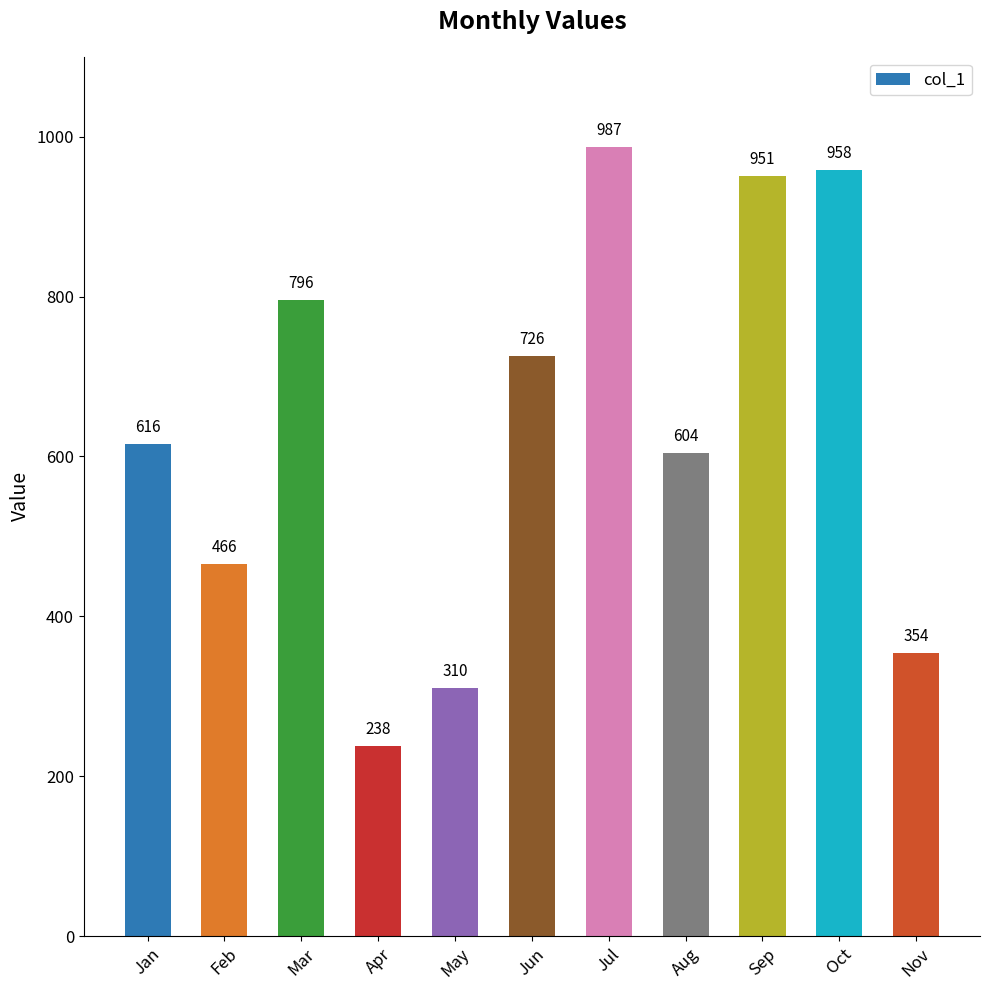

True or false: the data shows 1404 at Sep.

False